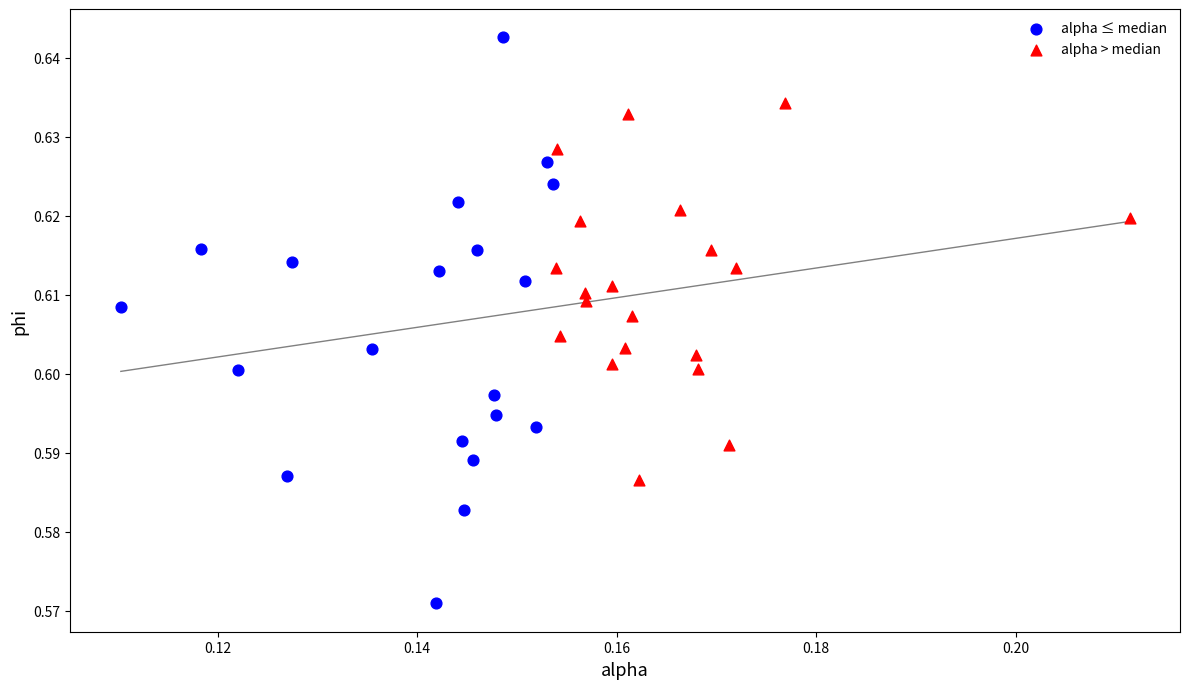

Which series contains the highest Y value?

alpha ≤ median